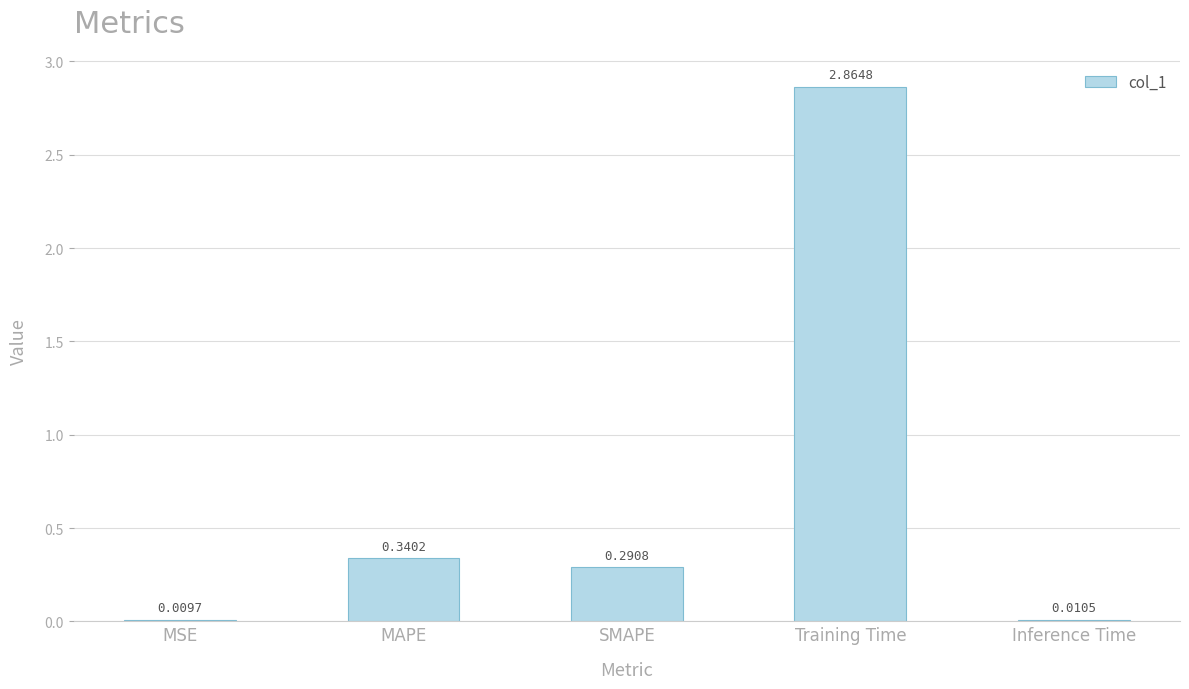

How many bars are there in total?

5